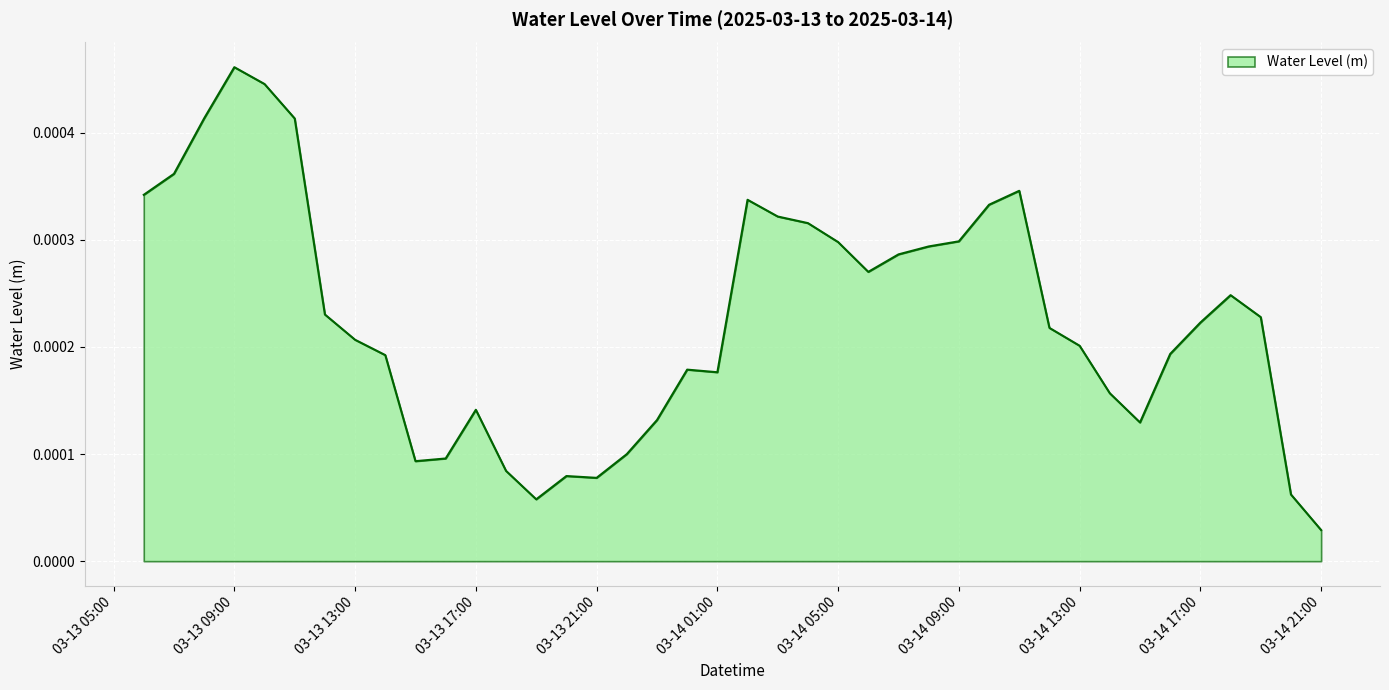

Does the chart have visible grid lines?

Yes